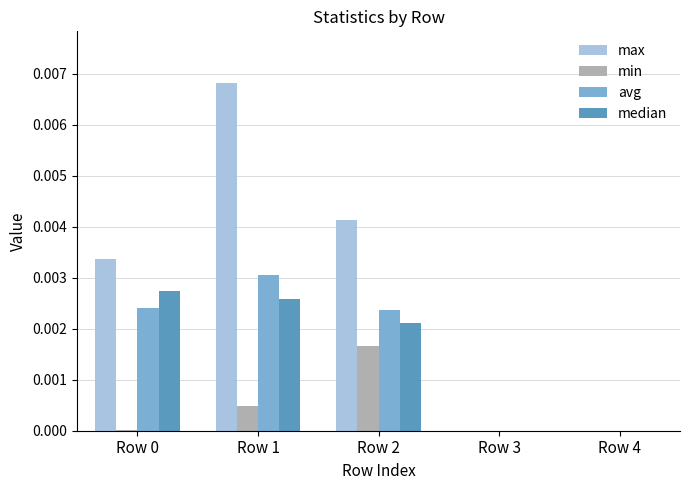

How many distinct data groups are displayed?

4